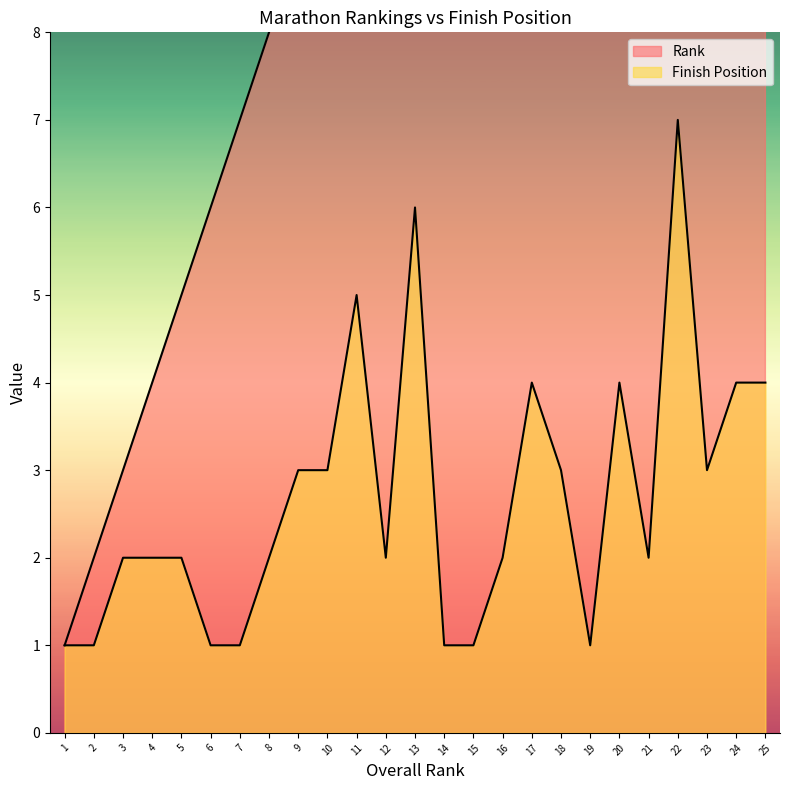

Reading left to right, transcribe all the data shown in this chart.

Rank: 1	2	3	4	5	6	7	8	9	10	11	12	13	14	15	16	17	18	19	20	21	22	23	24	25
Finish Position: 1	1	2	2	2	1	1	2	3	3	5	2	6	1	1	2	4	3	1	4	2	7	3	4	4